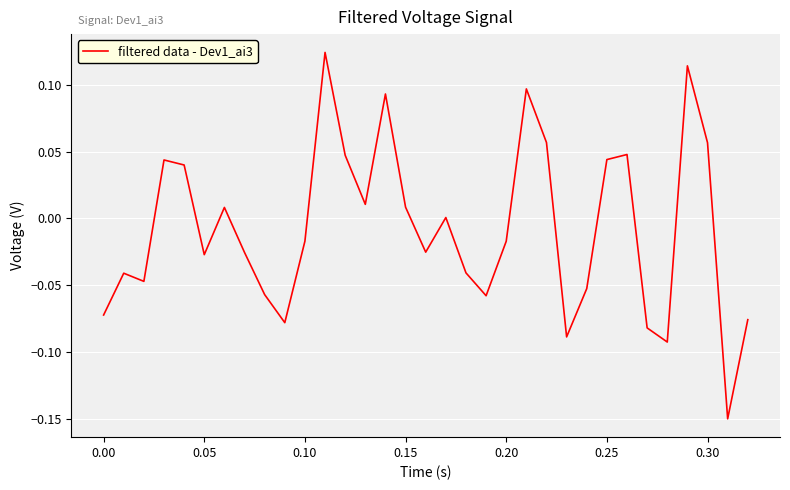

What is the difference between the maximum and minimum values?

0.3